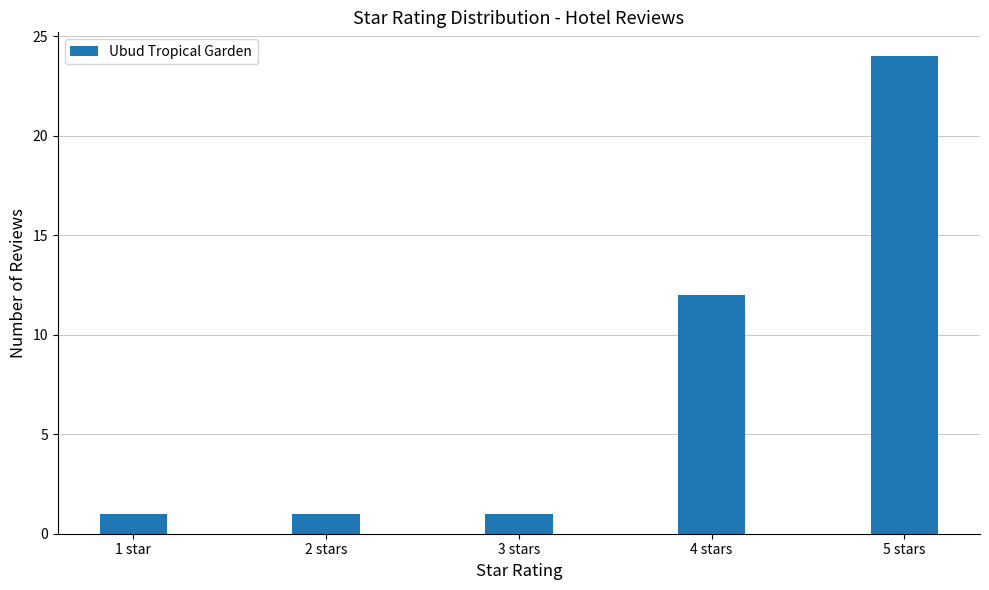

How many bars are there in total?

5